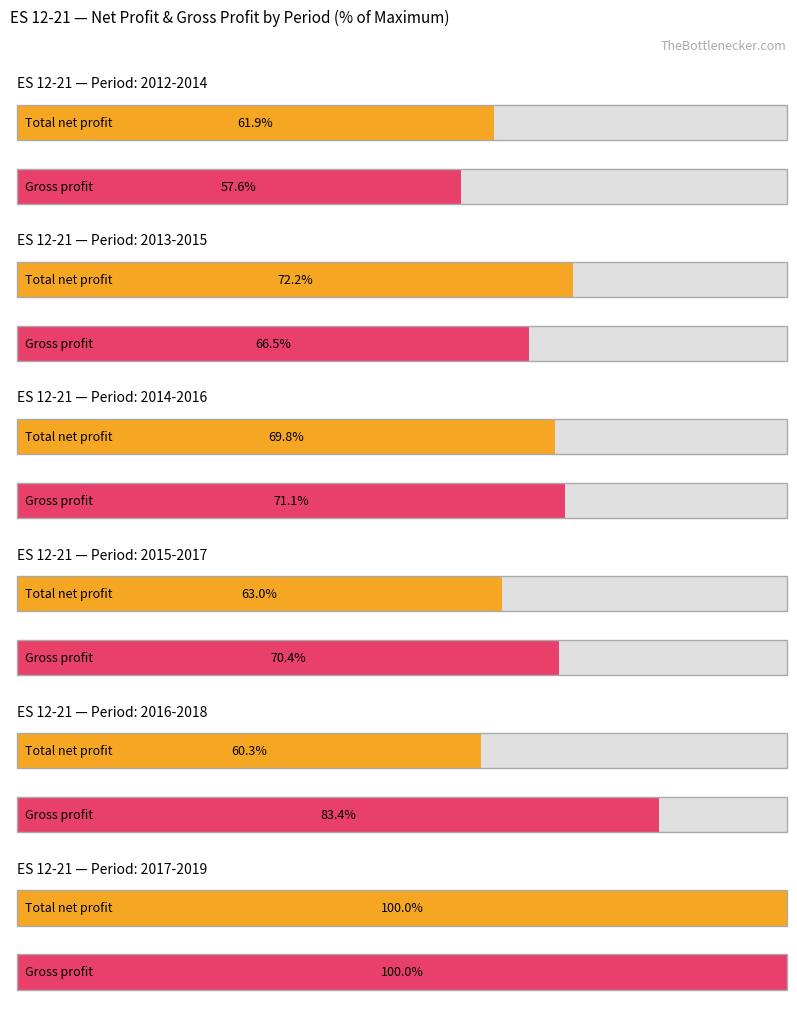

How many data points does each series have?

6